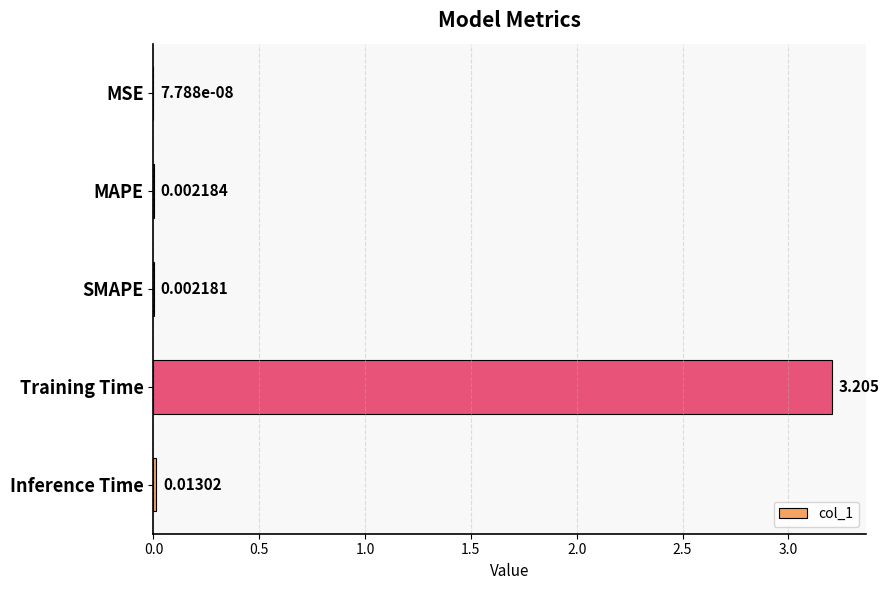

At which label is the value closest to 1?

Inference Time